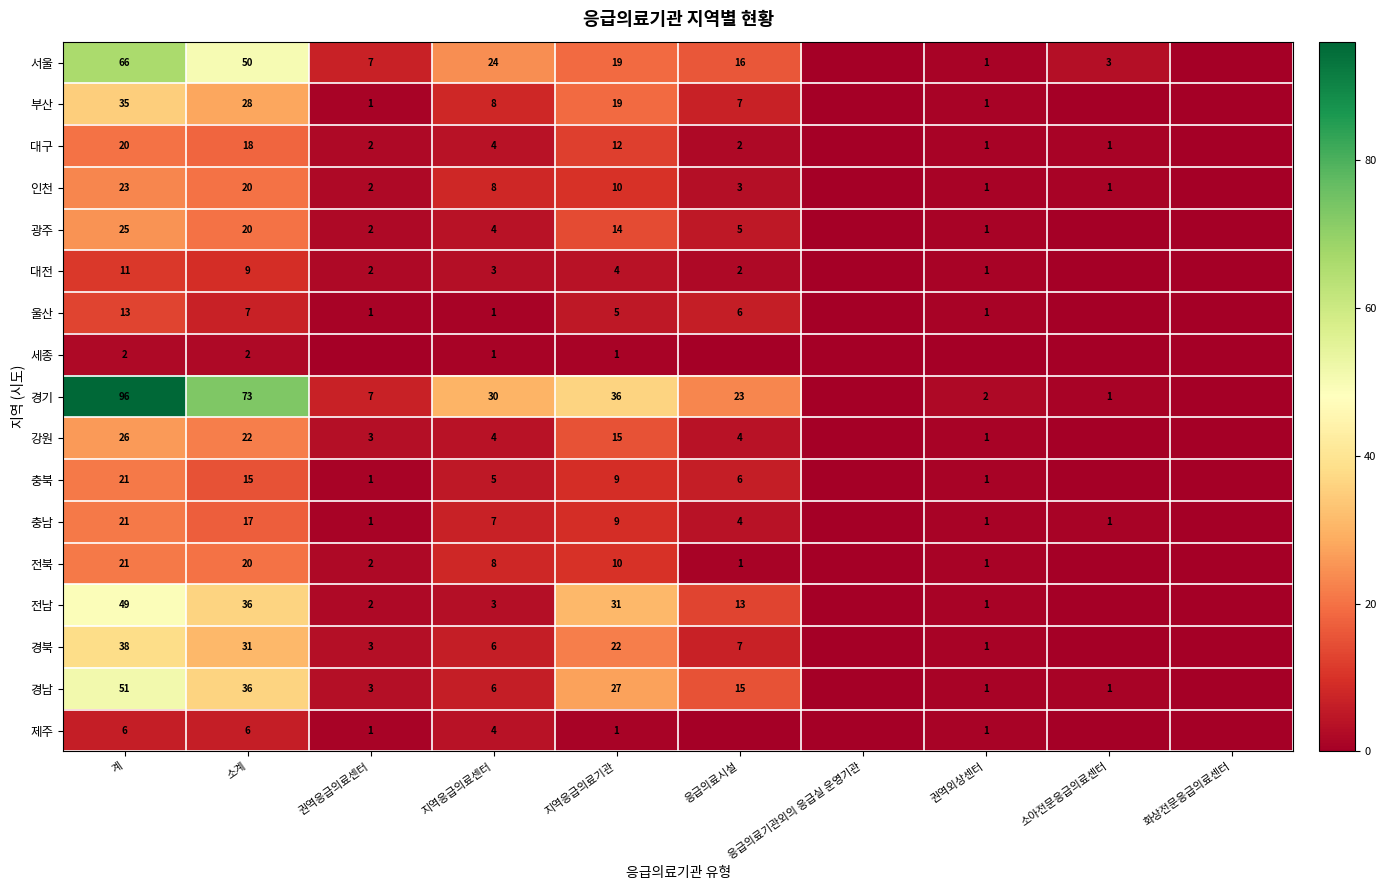

True or false: 충북 has a value of 15 at 소계.

True